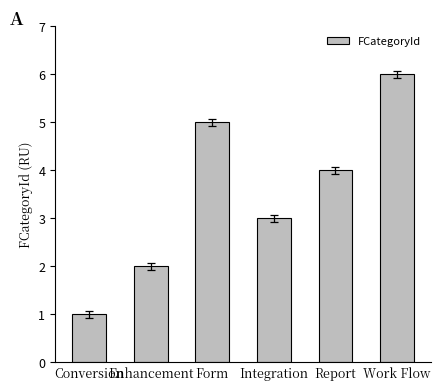

At which category does the chart reach its peak across all series?

Work Flow